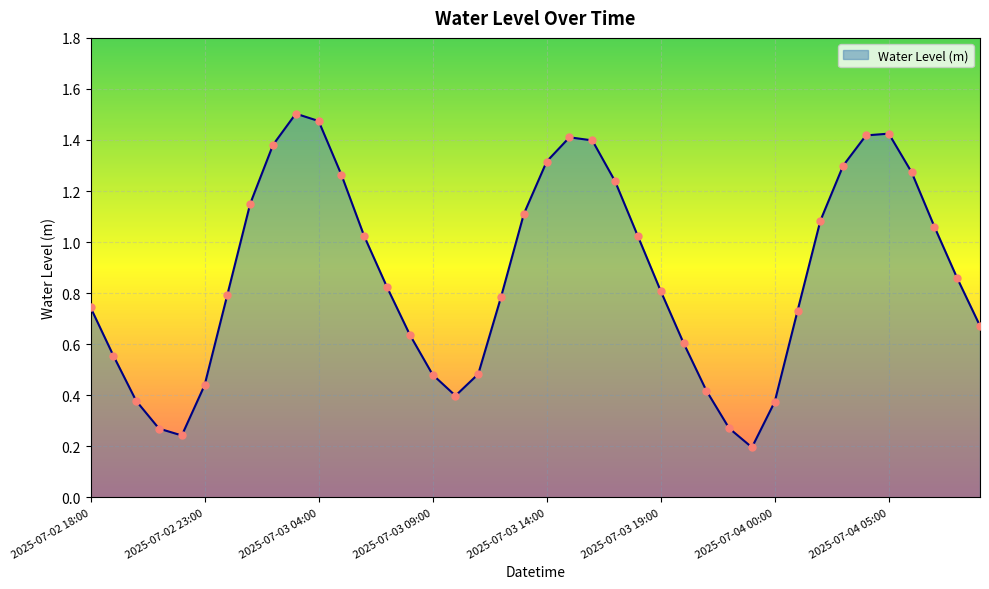

How many lines are shown in the chart?

1